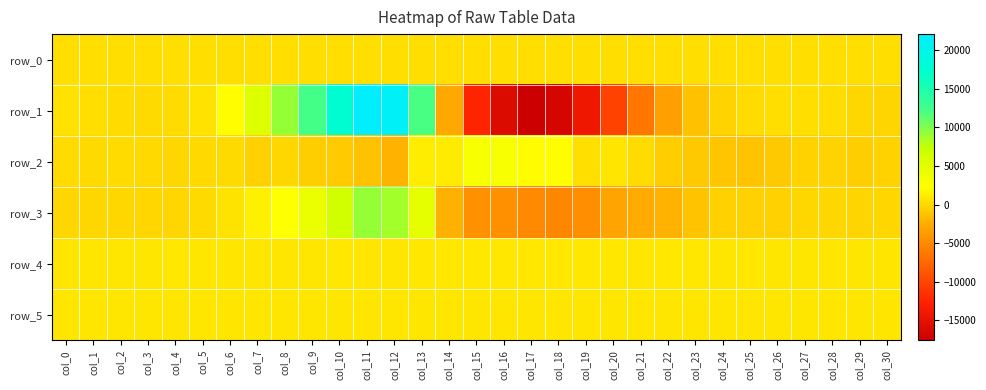

At which category is the sum across all series the highest?

col_11